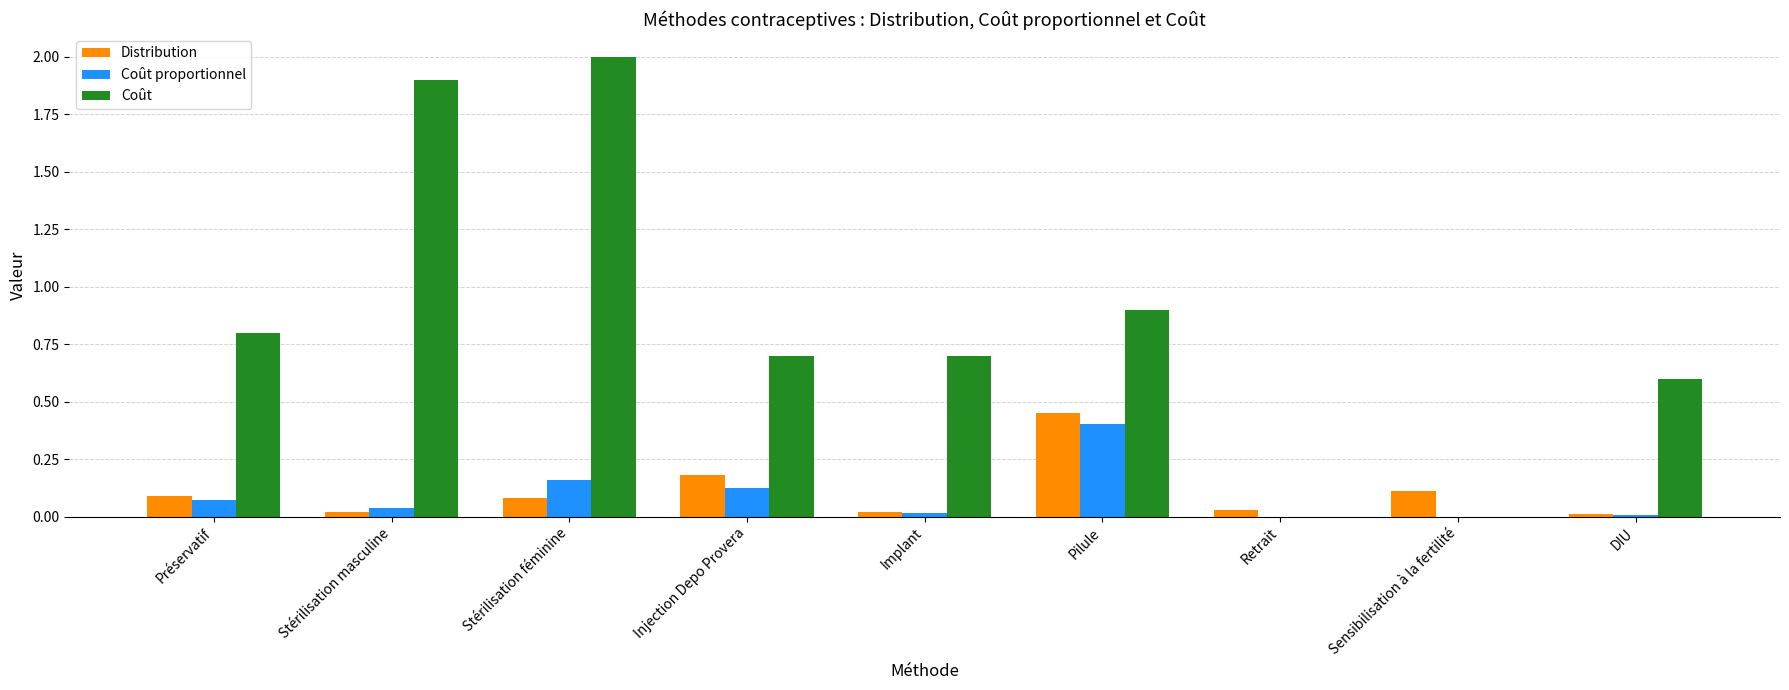

Which series changed the most between Stérilisation féminine and Sensibilisation à la fertilité?

Coût